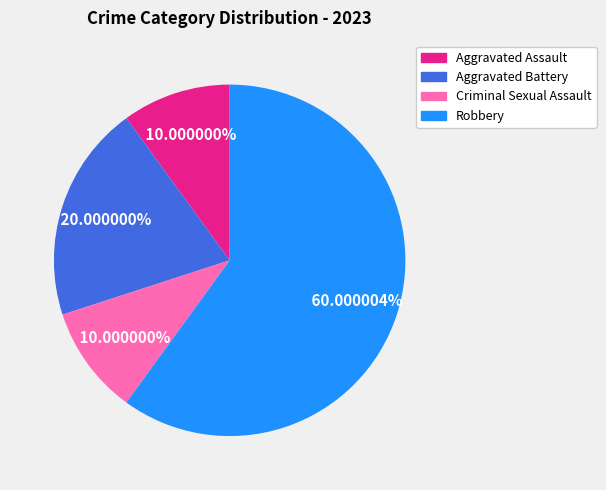

True or false: Criminal Sexual Assault accounts for 10% of the total.

True